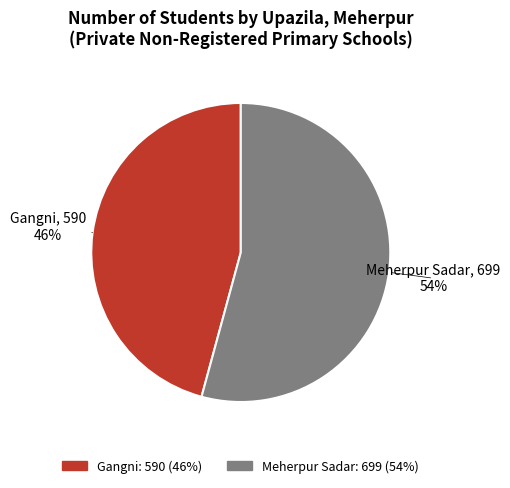

To the nearest percent, what is the difference between the Gangni and Meherpur Sadar slice percentages?

8%